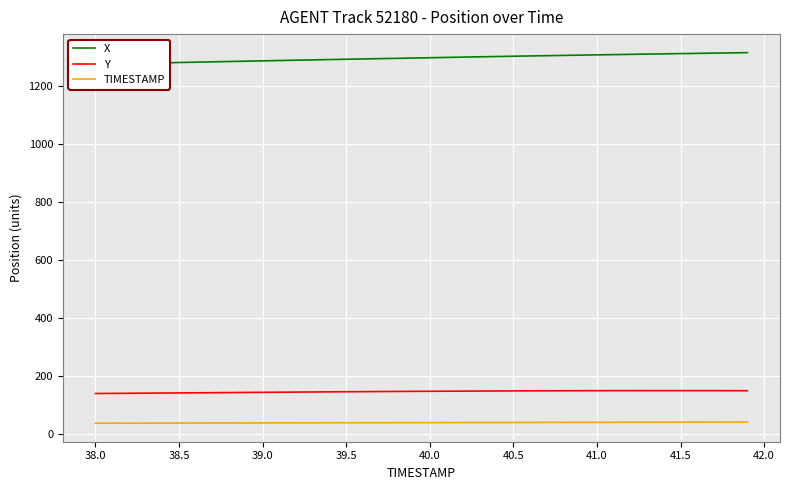

What is the maximum value for Y?

150.4